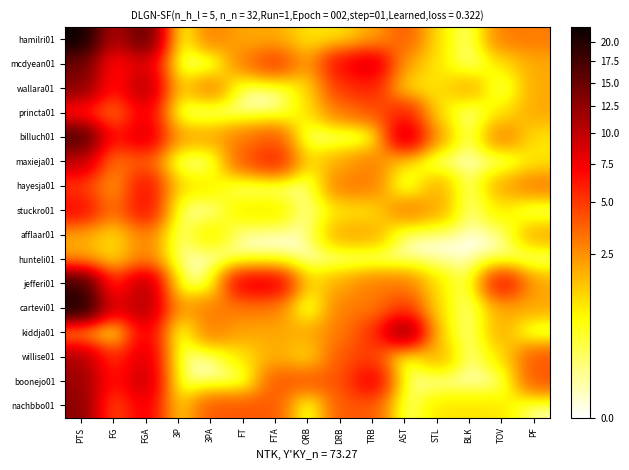

Rank the series at FT from lowest to highest value.

wallara01, princta01, hayesja01, afflaar01, hunteli01, boonejo01, stuckro01, willise01, hamilri01, kiddja01, mcdyean01, billuch01, cartevi01, maxieja01, nachbbo01, jefferi01